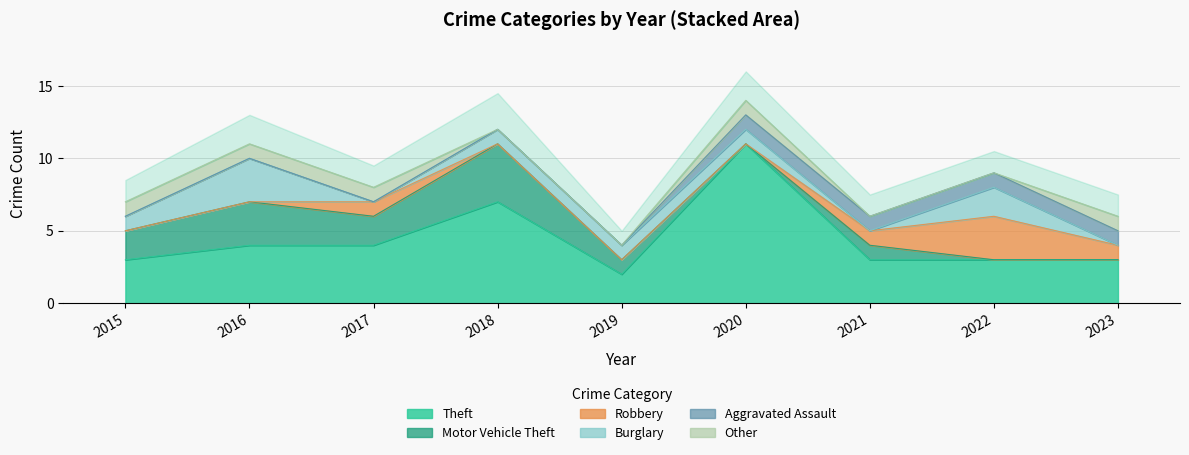

Is it true that Other equals 2 at 2015?

False